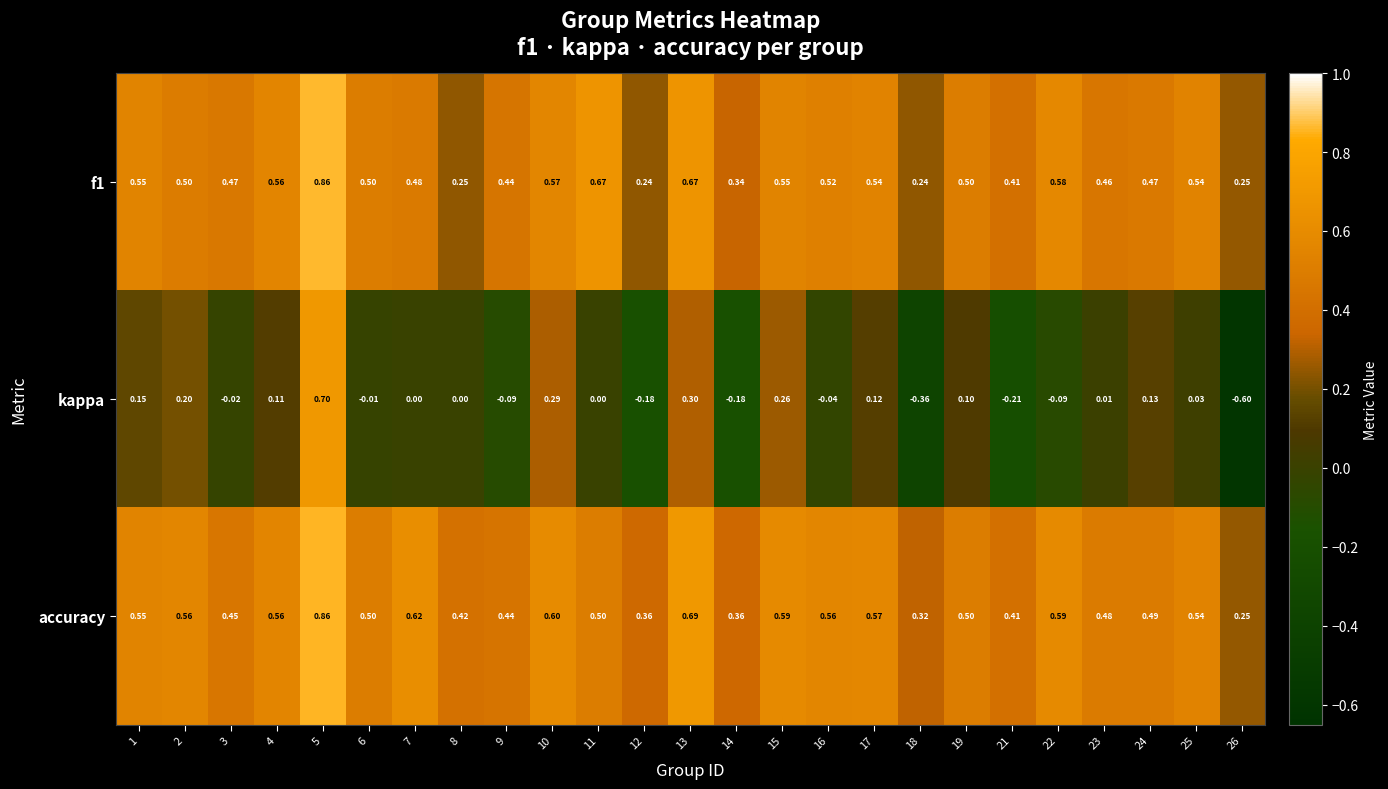

Which series has the largest total across all categories?

accuracy